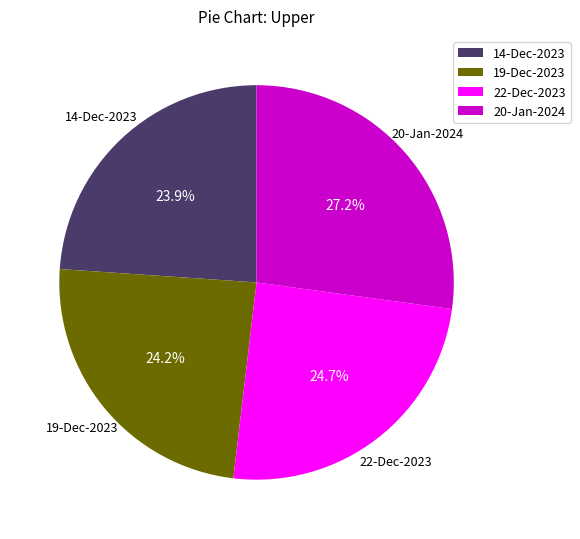

To the nearest percent, what is the difference between the largest and smallest slice percentages?

3%